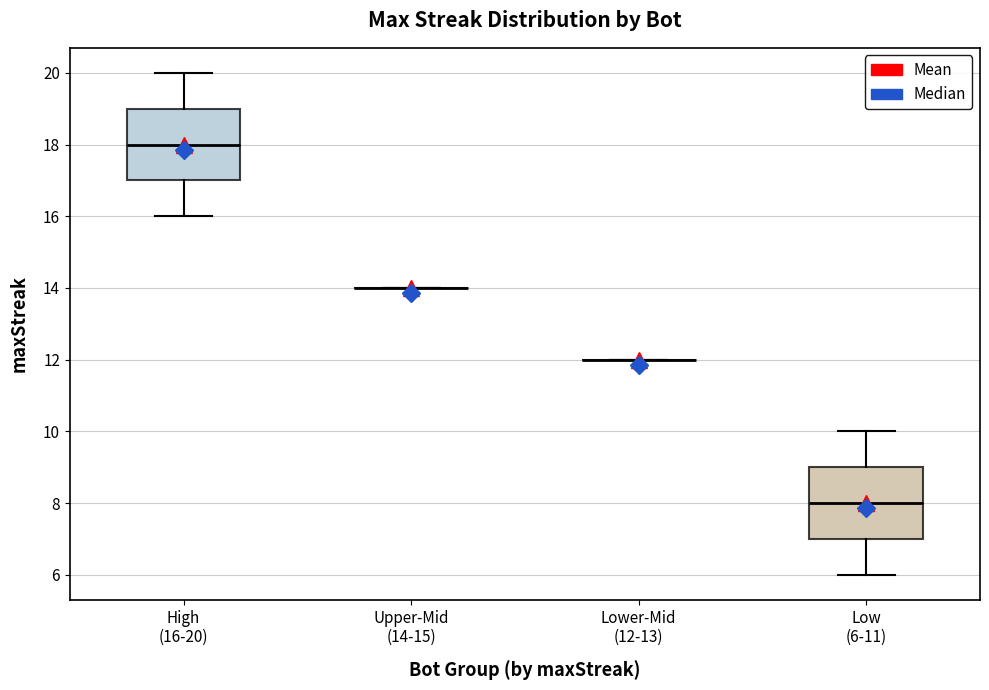

Reading left to right, transcribe this box plot: for each box, give where its median line is, the range the box spans, and where its two whiskers end, as read against the y-axis. The values are not printed on the chart, so give them approximately, as read against the axis.

High (16-20): median 18, box 17 to 19, whiskers 16 to 20
Upper-Mid (14-15): box collapsed to a line at 14, whiskers 14 to 14
Lower-Mid (12-13): box collapsed to a line at 12, whiskers 12 to 12
Low (6-11): median 8, box 7 to 9, whiskers 6 to 10